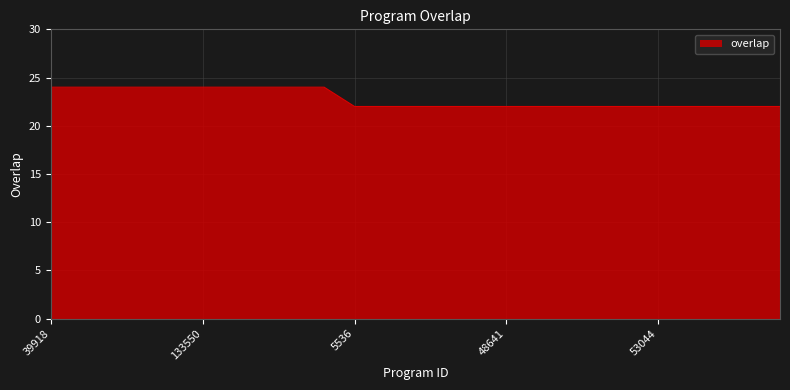

What is the difference between the maximum and minimum values?

2